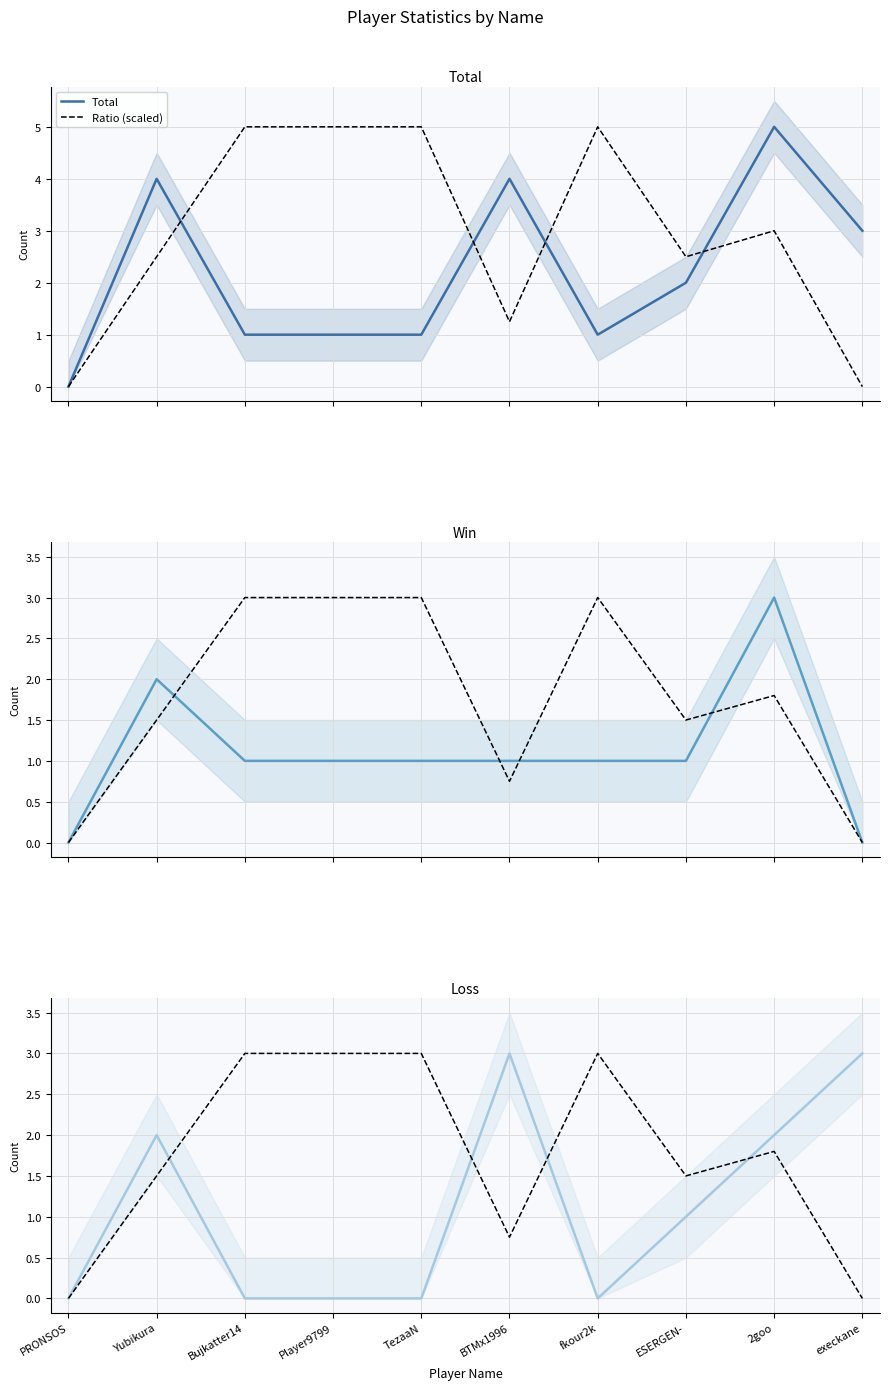

Reading left to right, list all the values displayed in this chart.

Total: 0.0	4.0	1.0	1.0	1.0	4.0	1.0	2.0	5.0	3.0
Ratio (scaled): 0.0	1.5	3.0	3.0	3.0	0.8	3.0	1.5	1.8	0.0
Win: 0.0	2.0	1.0	1.0	1.0	1.0	1.0	1.0	3.0	0.0
Loss: 0.0	2.0	0.0	0.0	0.0	3.0	0.0	1.0	2.0	3.0